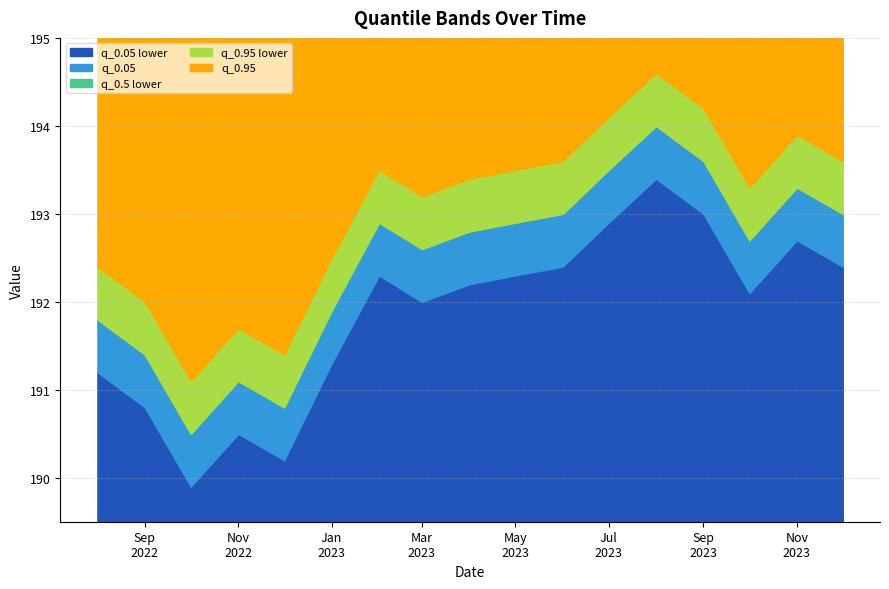

Is the value of q_0.5 at 2022-11-01 greater than the value of q_0.05 at 2023-04-01?

No